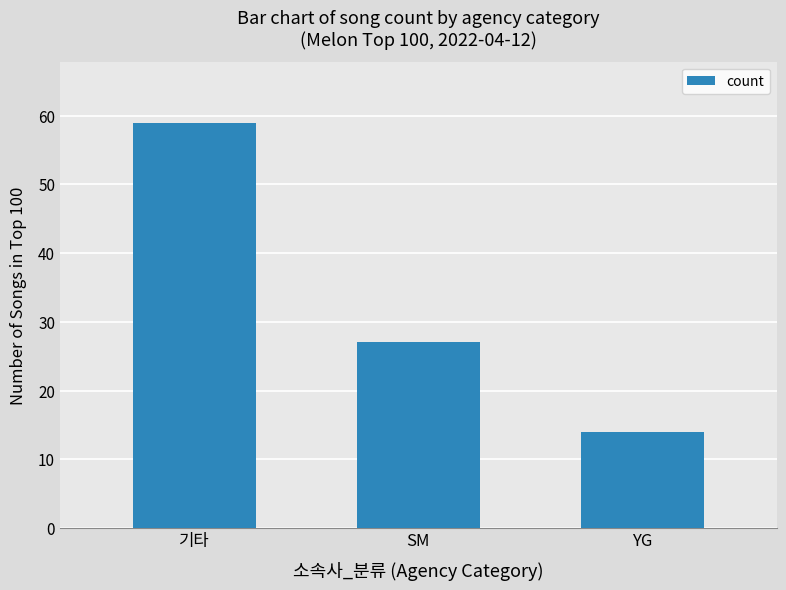

What is the minimum value shown in the chart?

14